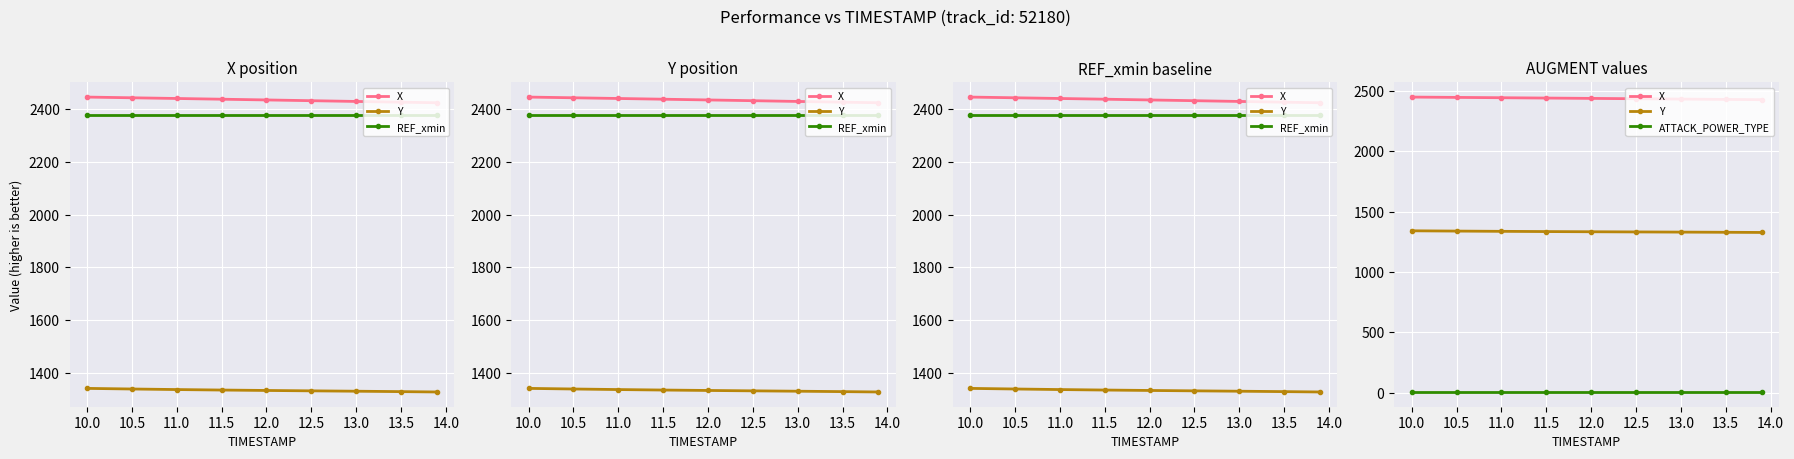

Count the number of data series in this chart.

4